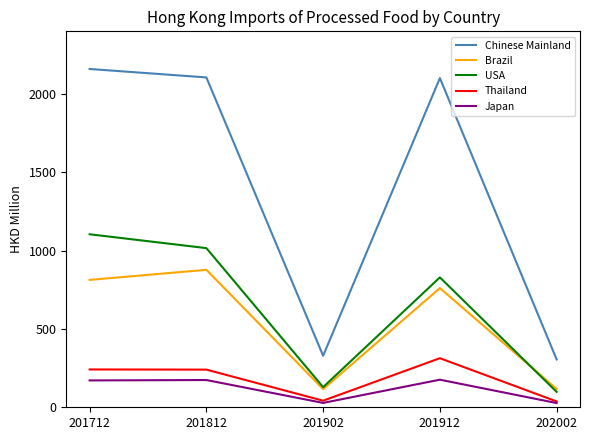

True or false: Thailand and Brazil intersect in this chart.

False